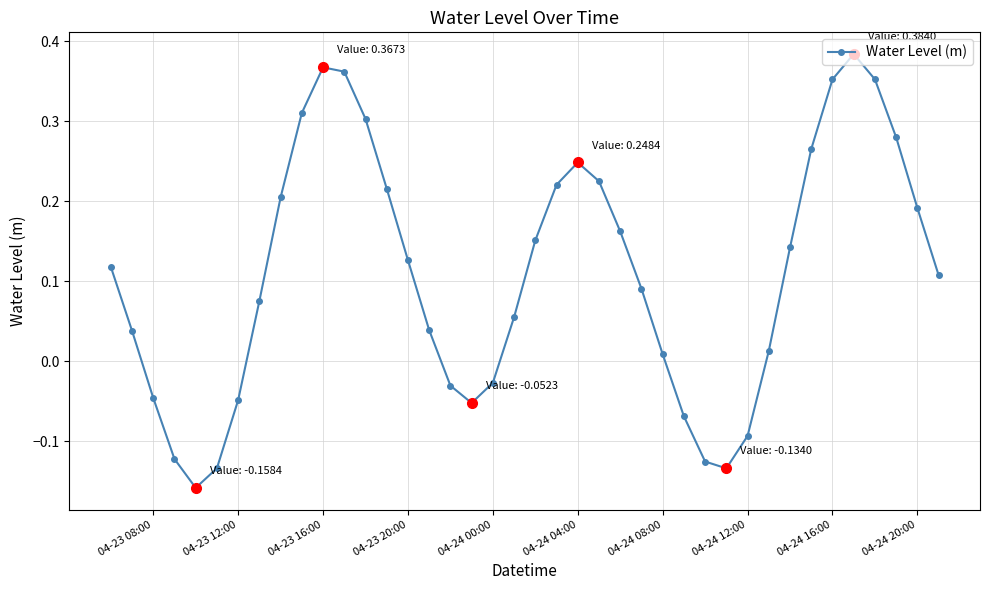

What is the difference between the maximum and second lowest values?

0.5